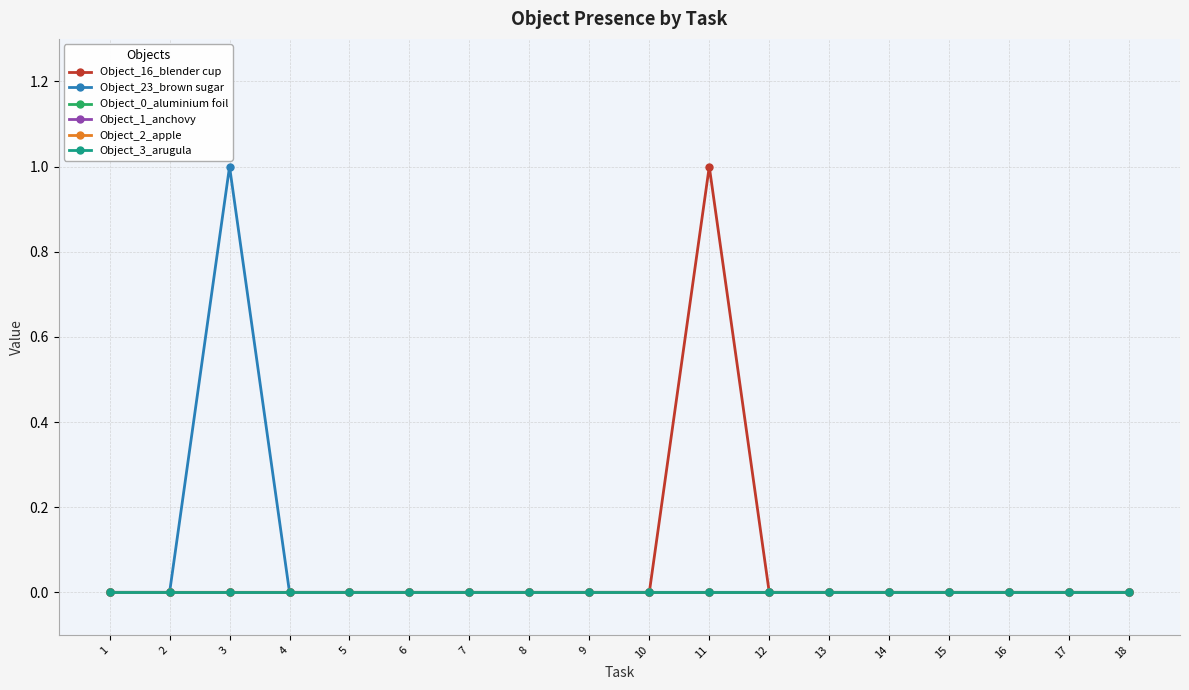

What is the sum of all Object_16_blender cup values?

1